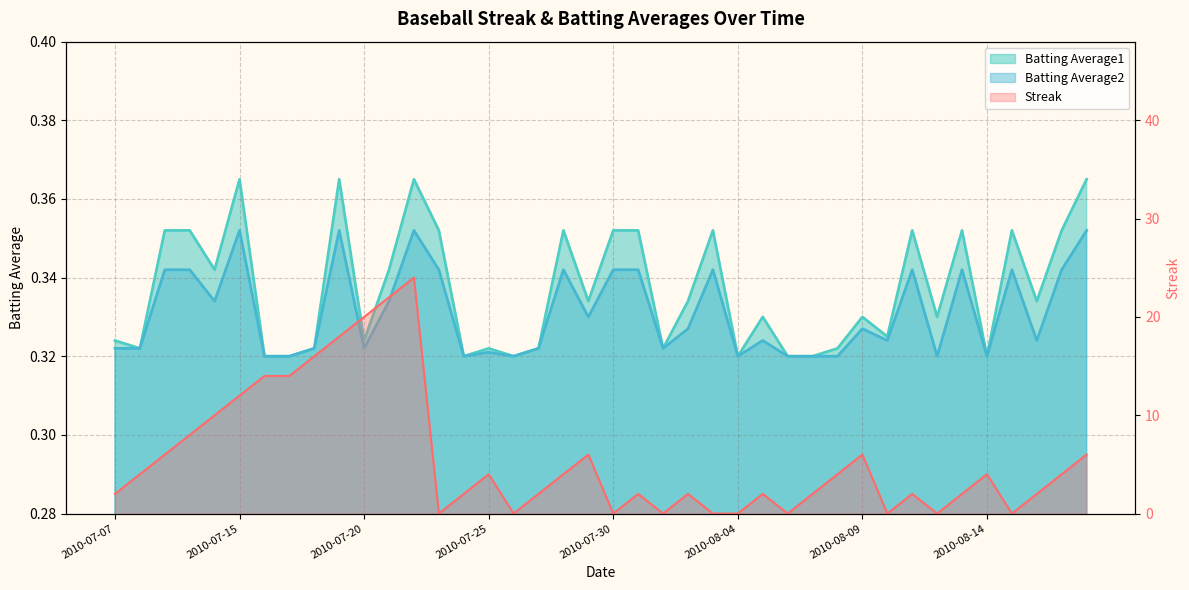

At 21, list the series in order from smallest to largest.

Batting Average2, Batting Average1, Streak